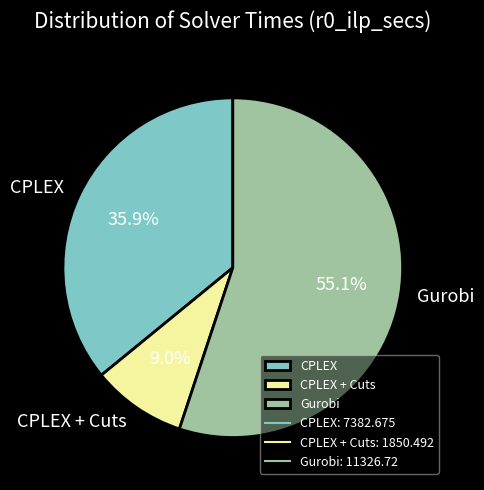

Is it true that CPLEX is 36% of the pie?

True